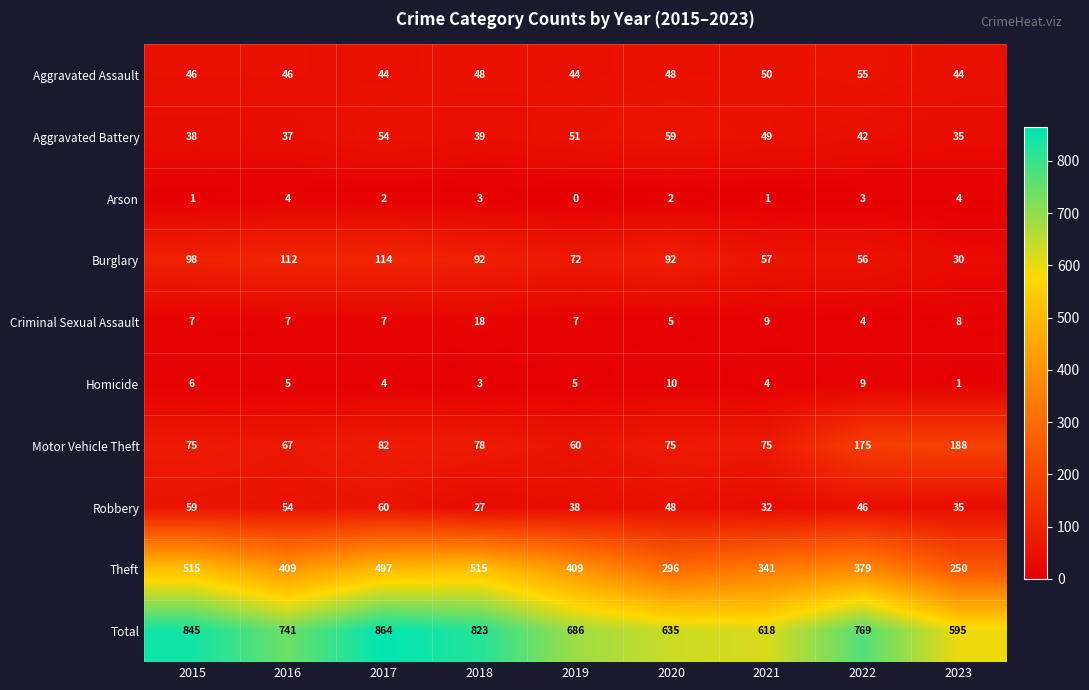

Which series changed the most between 2016 and 2019?

Total